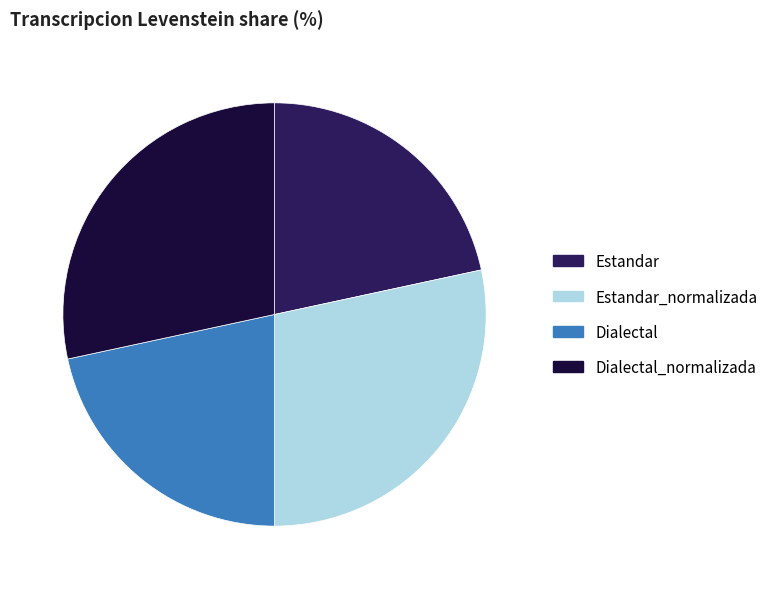

Is Estandar the majority of the pie?

No